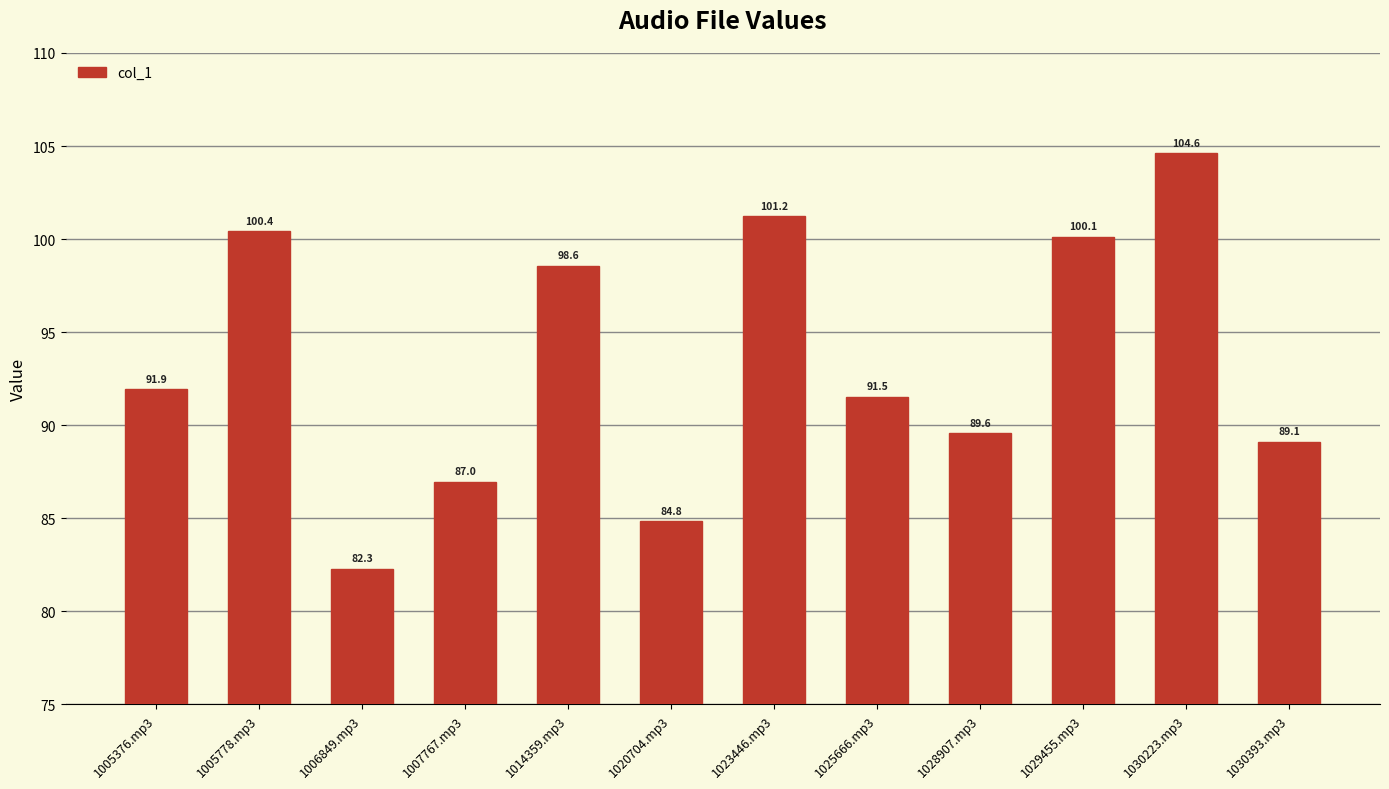

Reading right to left, transcribe all the data shown in this chart.

1030393.mp3=89.1	1030223.mp3=104.6	1029455.mp3=100.1	1028907.mp3=89.6	1025666.mp3=91.5	1023446.mp3=101.2	1020704.mp3=84.8	1014359.mp3=98.6	1007767.mp3=87.0	1006849.mp3=82.3	1005778.mp3=100.4	1005376.mp3=91.9